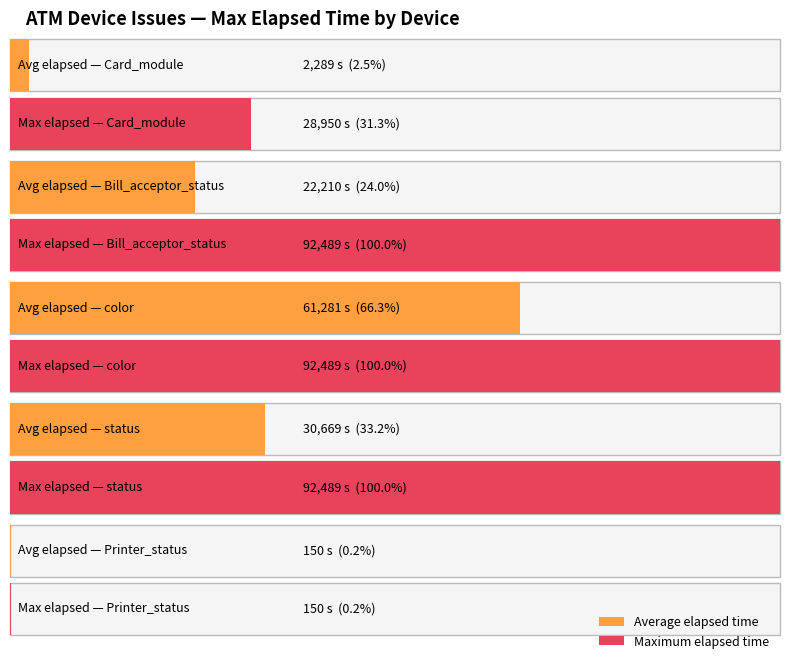

The value at color is 140796. True or false?

False